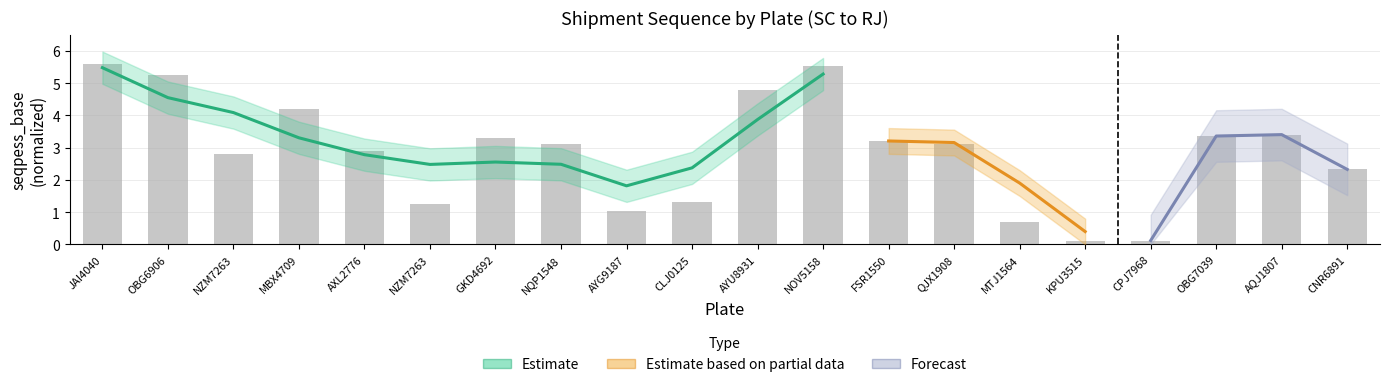

What is the sum of the values at QJX1908 and CNR6891?

5.4